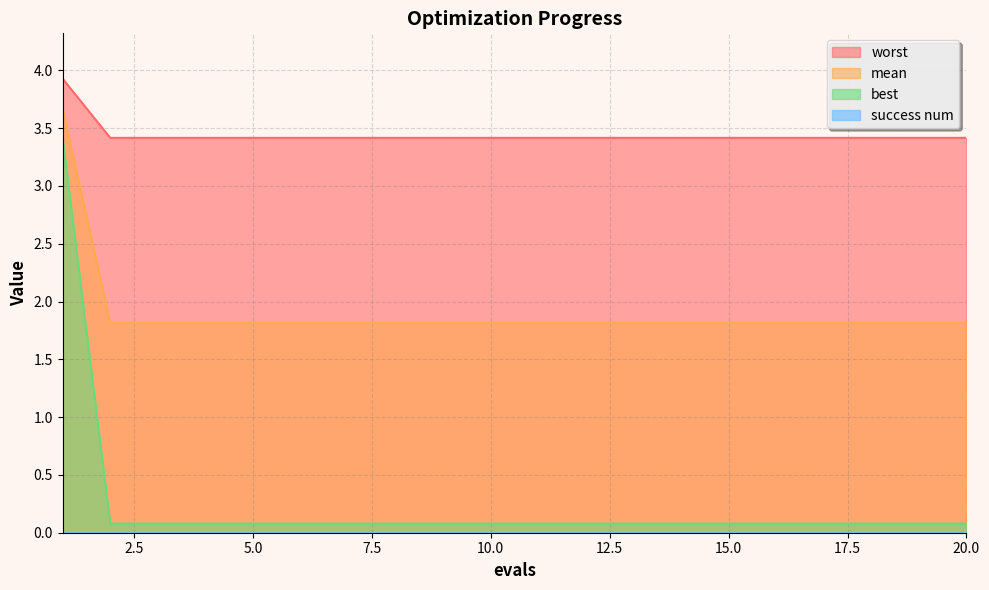

What is the maximum value for mean?

3.7